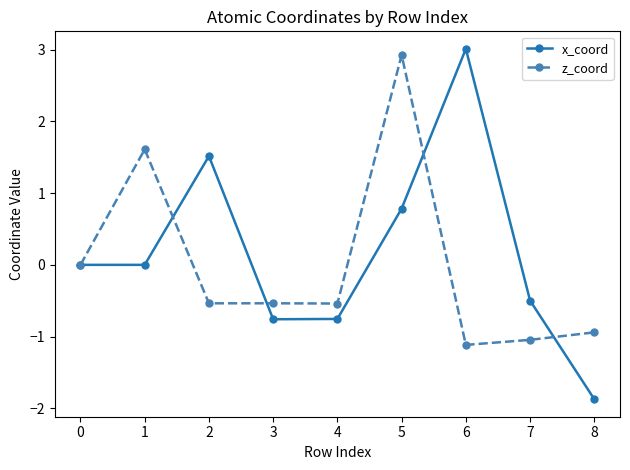

Is it true that z_coord equals 1.1 at 4?

False